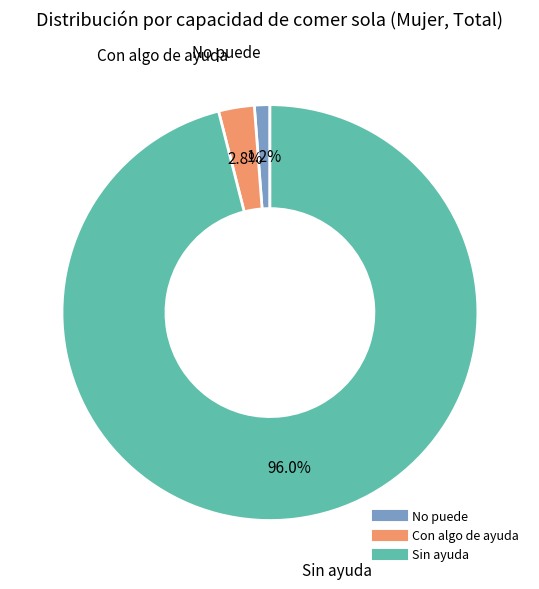

Count the number of slices in the pie.

3